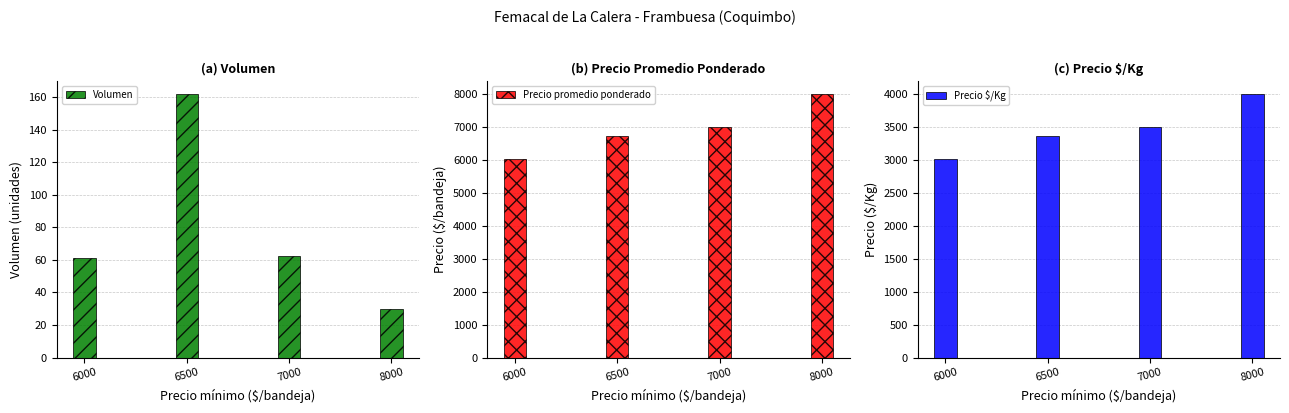

What is the spread (max minus min) of values at 8000?

7970.0